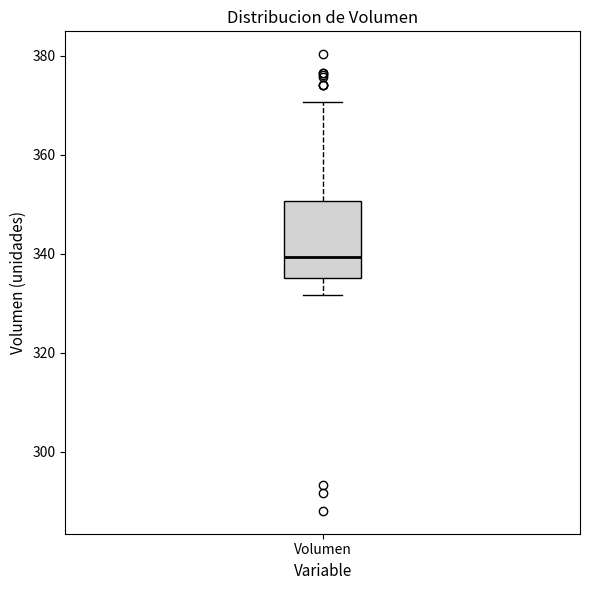

Read this box plot against the y-axis: the position of the median line, the range covered by the box, and the ends of both whiskers. The values are not printed on the chart, so give them approximately, as read against the axis.

median 340, box 336 to 350, whiskers 332 to 370